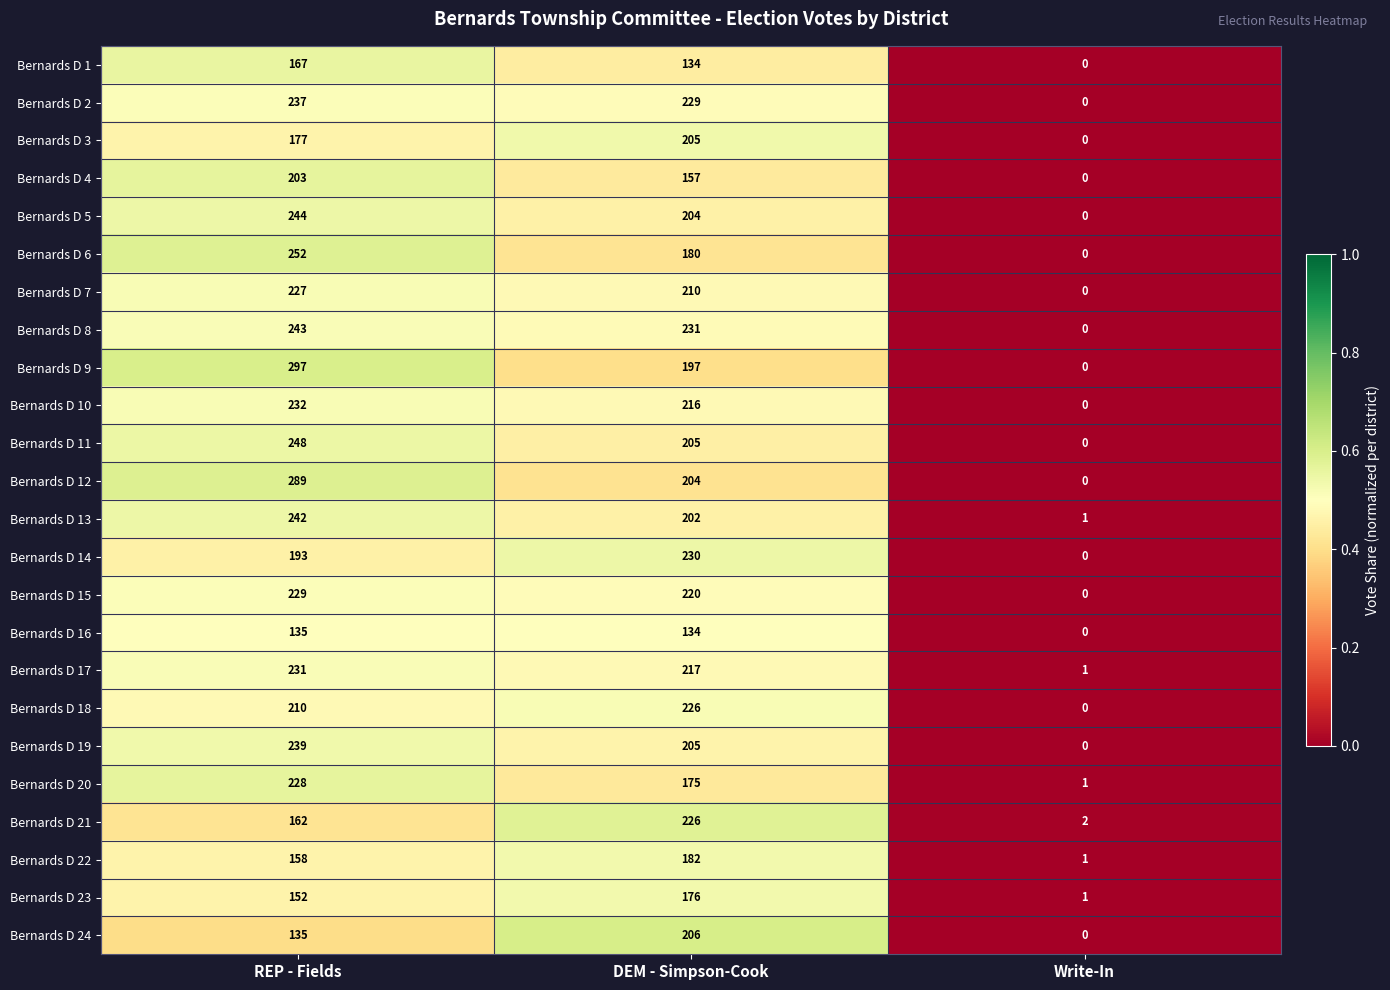

What is the difference between the maximum and second lowest values in the Bernards D 4 series?

46